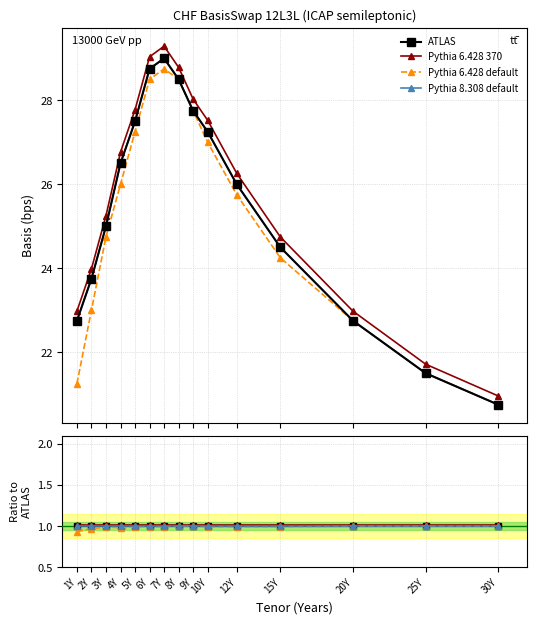

What is the total value across all series at 5Y?

4.0